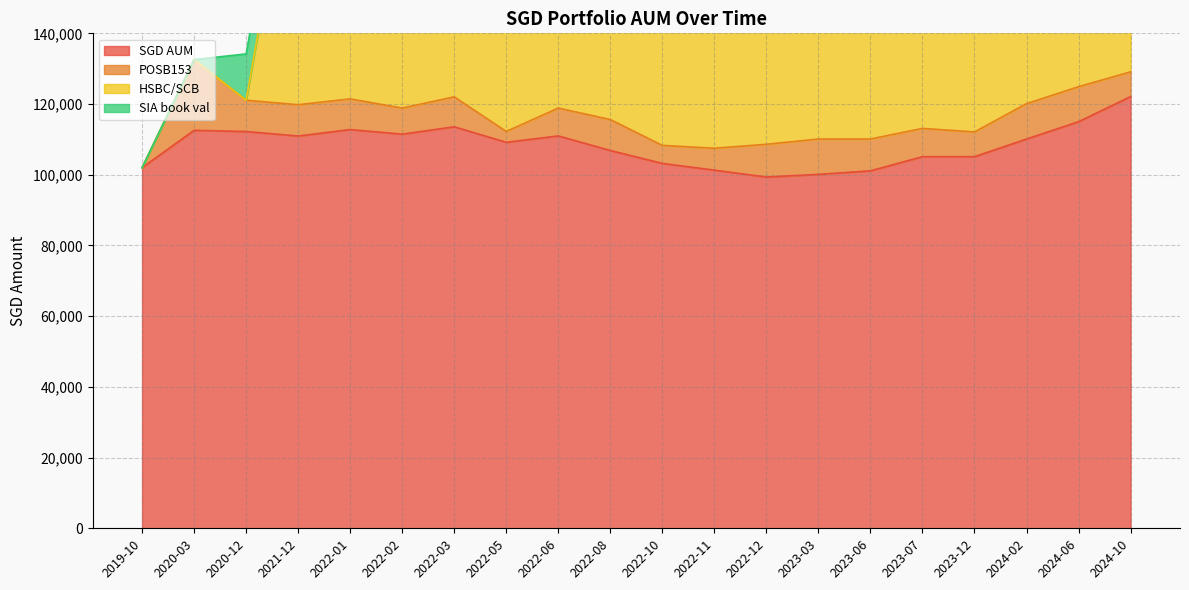

True or false: SIA book val has a value of 5890.6 at 2024-02.

False